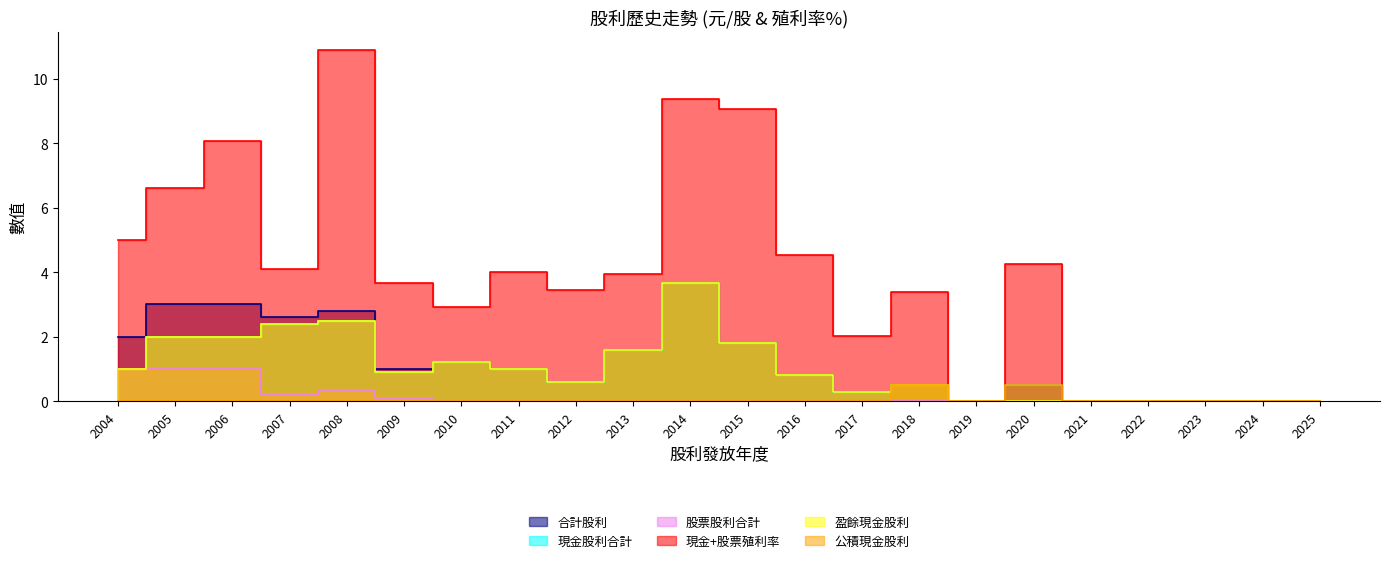

What is the value of the 盈餘現金股利 point at the 2nd from the left?

2.0